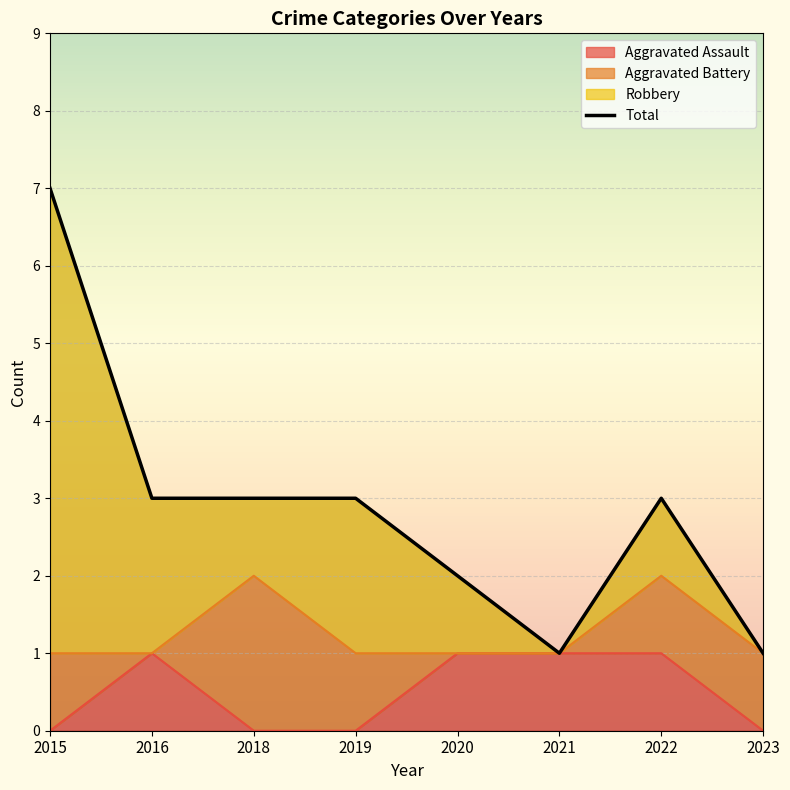

How many interior local valleys (lower than both neighbors) does the data have?

1